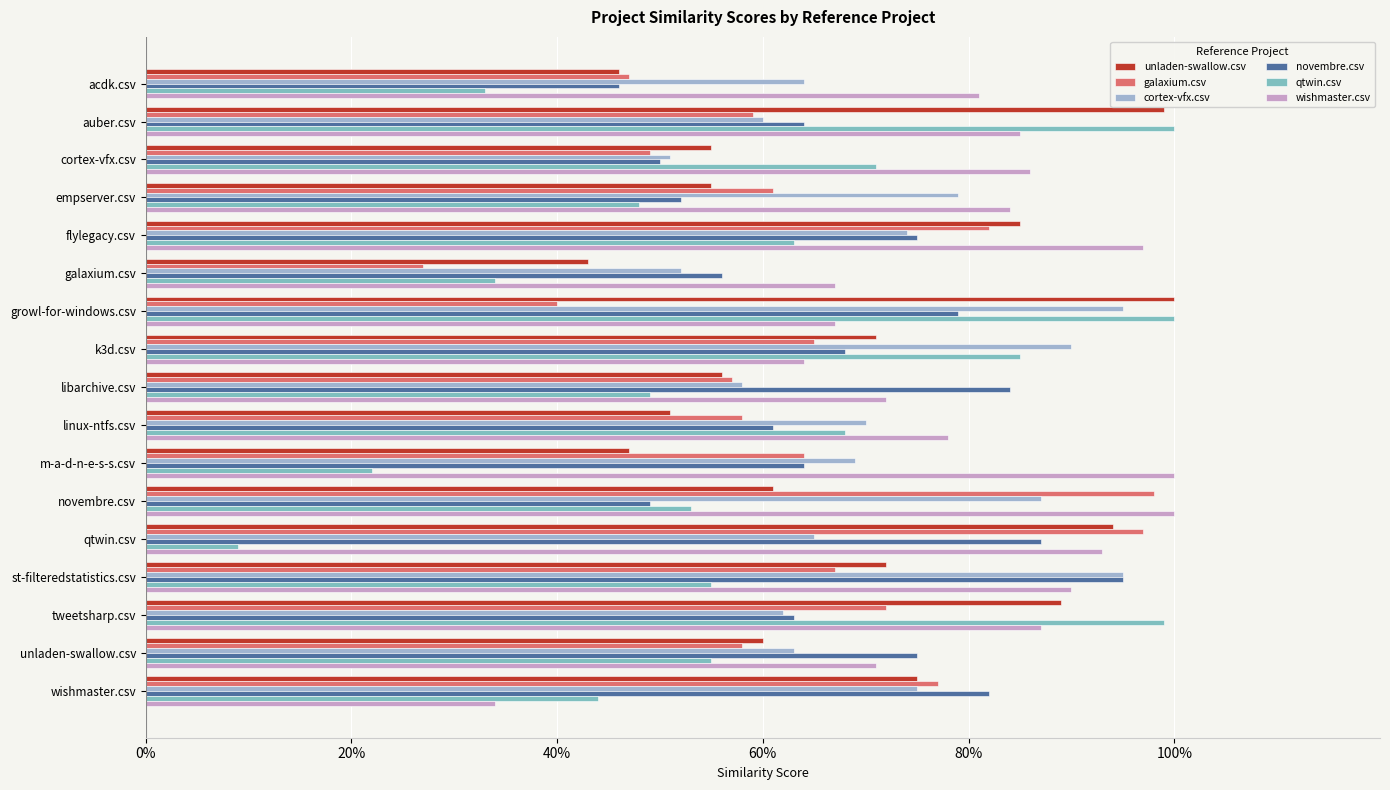

Reading left to right, what are all the values shown in this chart?

unladen-swallow.csv: 0.5	1.0	0.6	0.6	0.8	0.4	1.0	0.7	0.6	0.5	0.5	0.6	0.9	0.7	0.9	0.6	0.8
galaxium.csv: 0.5	0.6	0.5	0.6	0.8	0.3	0.4	0.7	0.6	0.6	0.6	1.0	1.0	0.7	0.7	0.6	0.8
cortex-vfx.csv: 0.6	0.6	0.5	0.8	0.7	0.5	0.9	0.9	0.6	0.7	0.7	0.9	0.7	0.9	0.6	0.6	0.8
novembre.csv: 0.5	0.6	0.5	0.5	0.8	0.6	0.8	0.7	0.8	0.6	0.6	0.5	0.9	0.9	0.6	0.8	0.8
qtwin.csv: 0.3	1.0	0.7	0.5	0.6	0.3	1.0	0.8	0.5	0.7	0.2	0.5	0.1	0.6	1.0	0.6	0.4
wishmaster.csv: 0.8	0.8	0.9	0.8	1.0	0.7	0.7	0.6	0.7	0.8	1.0	1.0	0.9	0.9	0.9	0.7	0.3